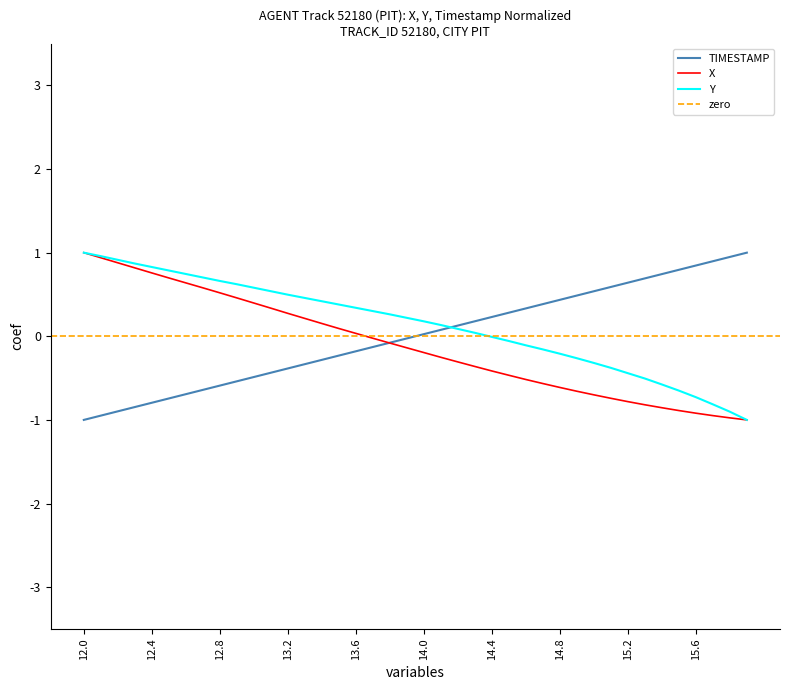

Rank the categories by X value from highest to lowest.

12.0, 12.1, 12.2, 12.3, 12.4, 12.5, 12.6, 12.7, 12.8, 12.9, 13.0, 13.1, 13.2, 13.3, 13.4, 13.5, 13.6, 13.7, 13.8, 13.9, 14.0, 14.1, 14.2, 14.3, 14.4, 14.5, 14.6, 14.7, 14.8, 14.9, 15.0, 15.1, 15.2, 15.3, 15.4, 15.5, 15.6, 15.7, 15.8, 15.9